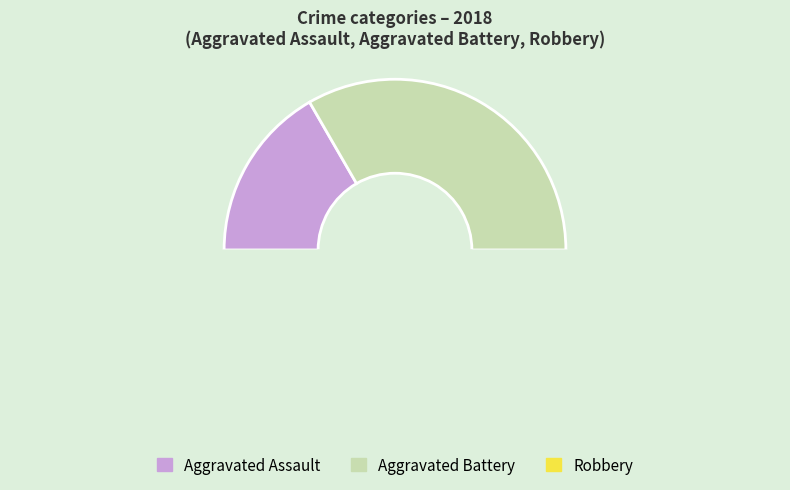

How many slices are in this pie chart?

3